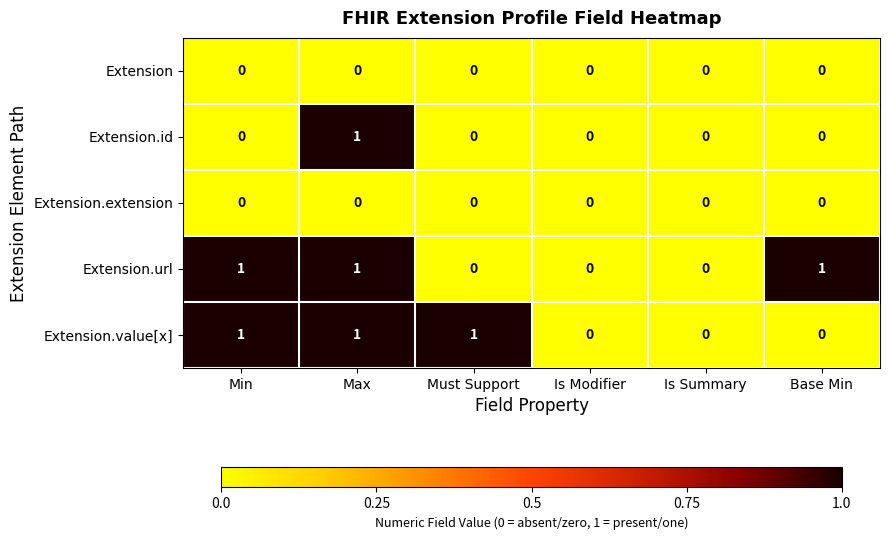

At which category is the sum across all series the highest?

Max